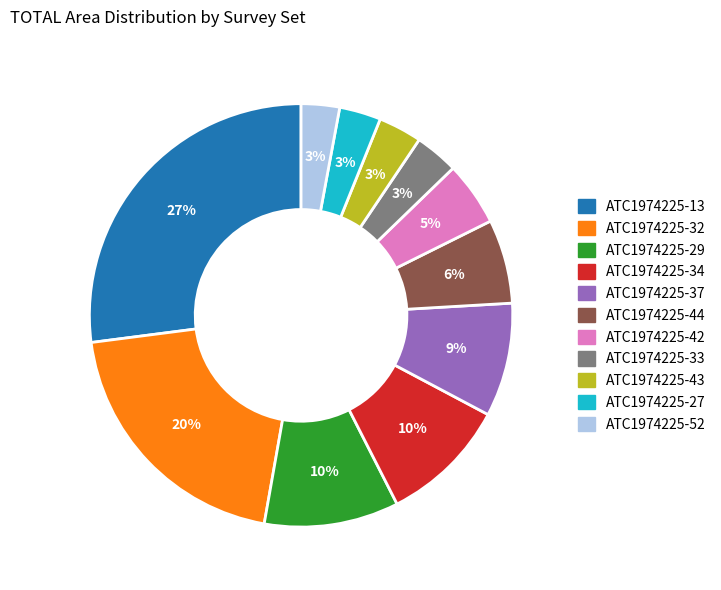

What is the largest slice in the pie chart?

ATC1974225-13